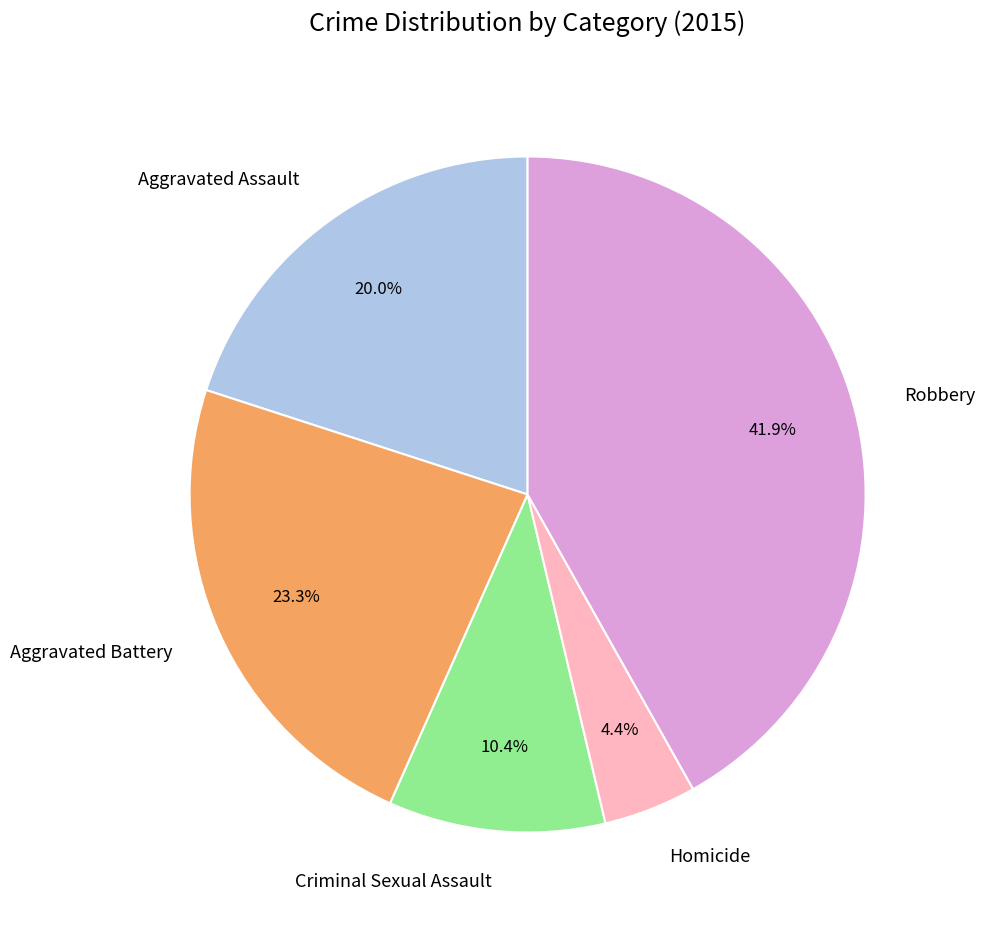

Combined, what portion of the pie is Aggravated Battery and Aggravated Assault?

43.3%